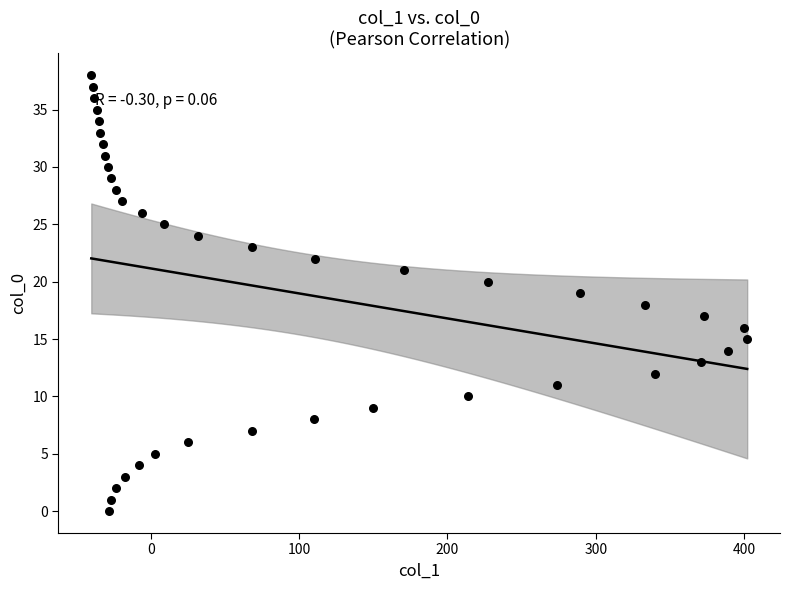

What is the range of Y values (max minus min)?

38